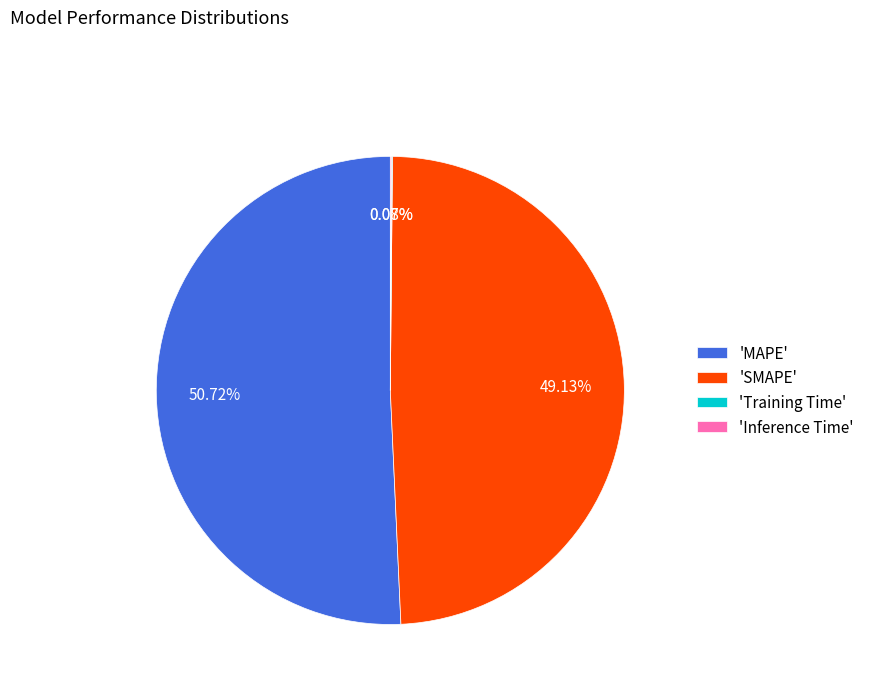

Does 'SMAPE' account for over 50% of the chart?

No